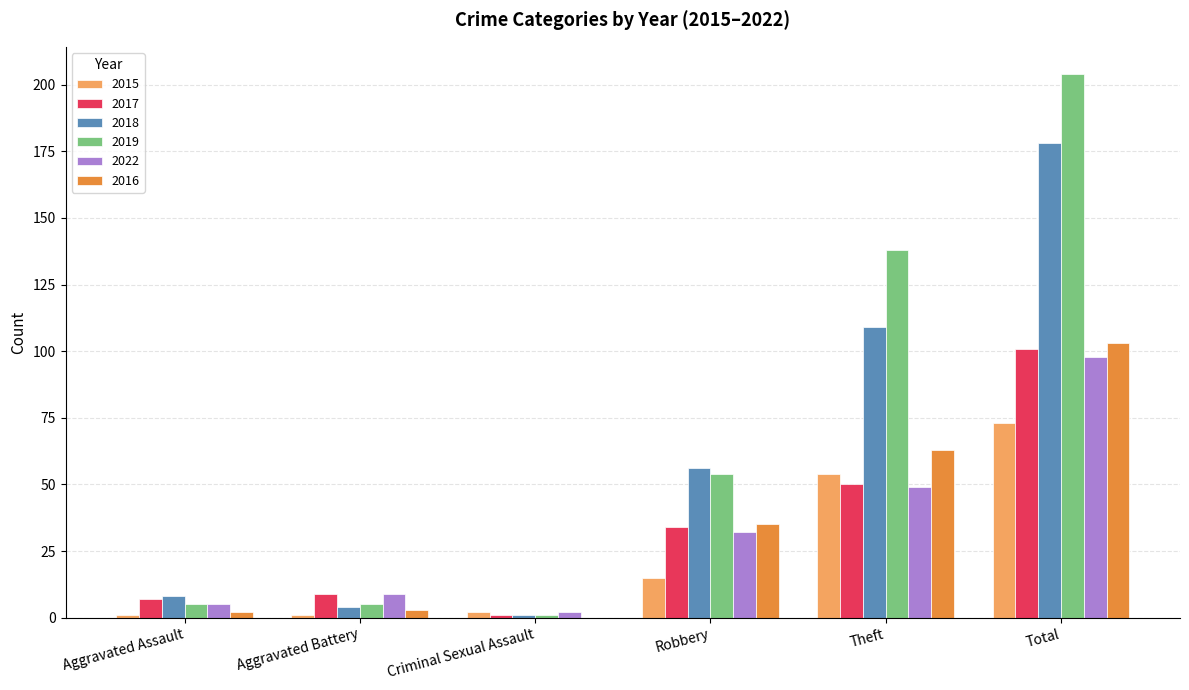

At which category is the sum across all series the highest?

Total